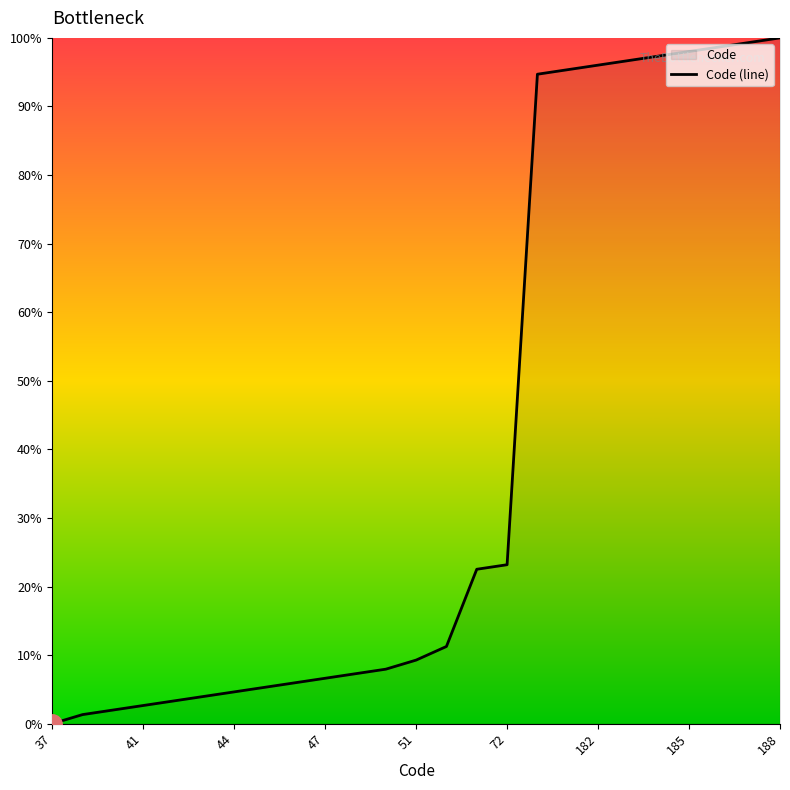

The chart shows a value of 0.0 at 37. True or false?

True